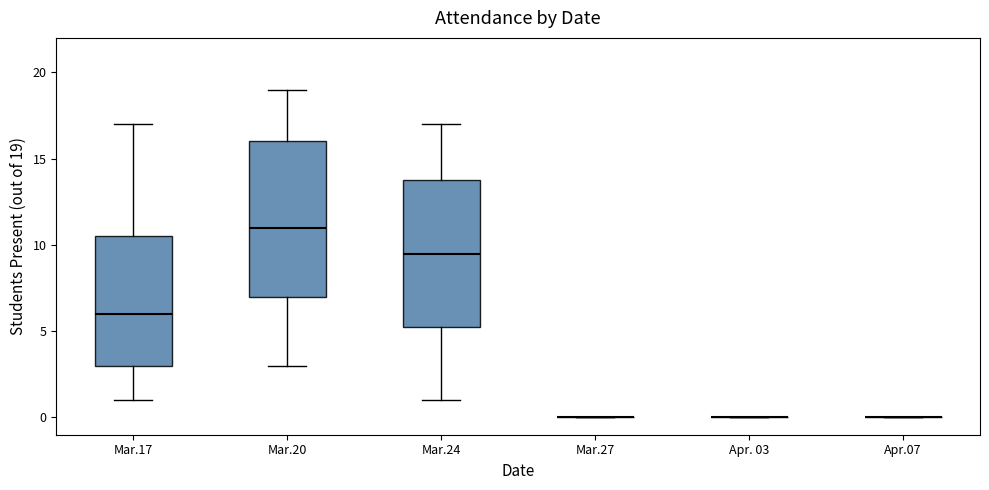

Comparing the boxes themselves (not the whiskers), which one is the tallest?

Mar.20